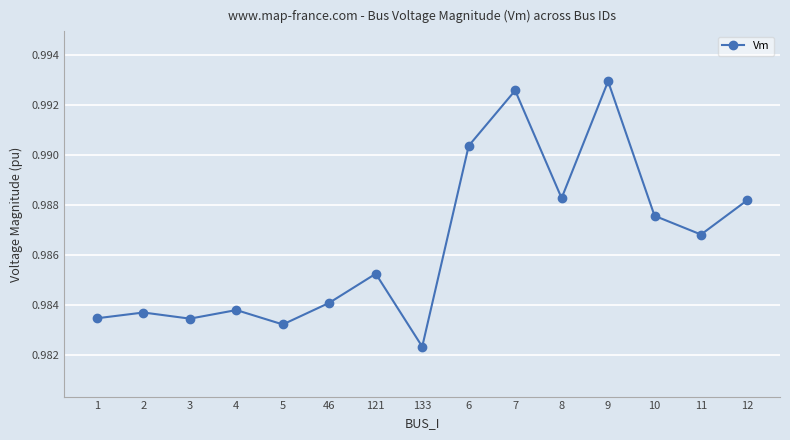

Is it true that the value at 9 is 0.7?

False